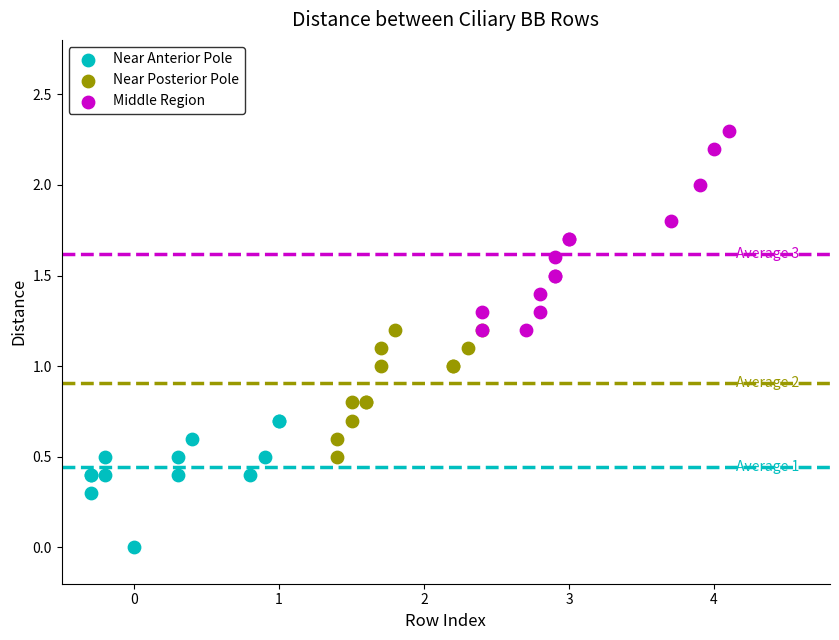

Which series has the widest spread of Y values?

Middle Region